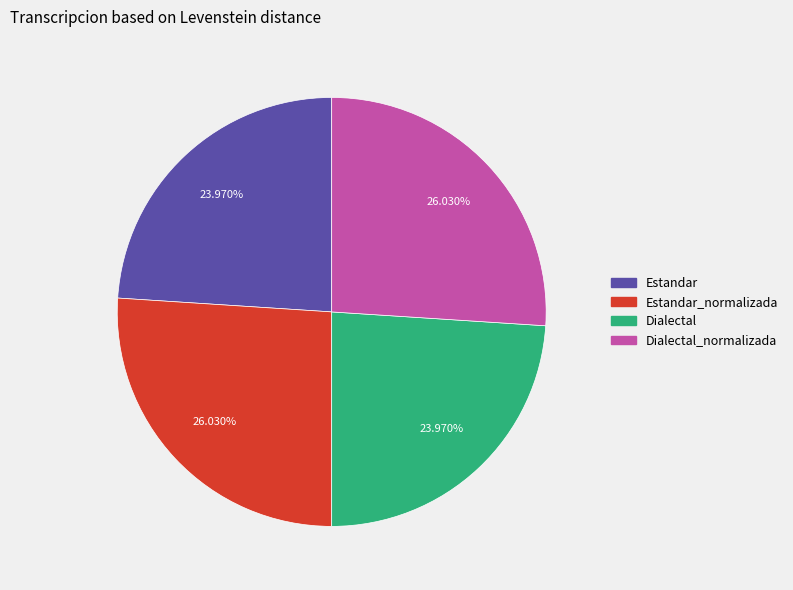

What percentage is NOT represented by Dialectal?

76.0%